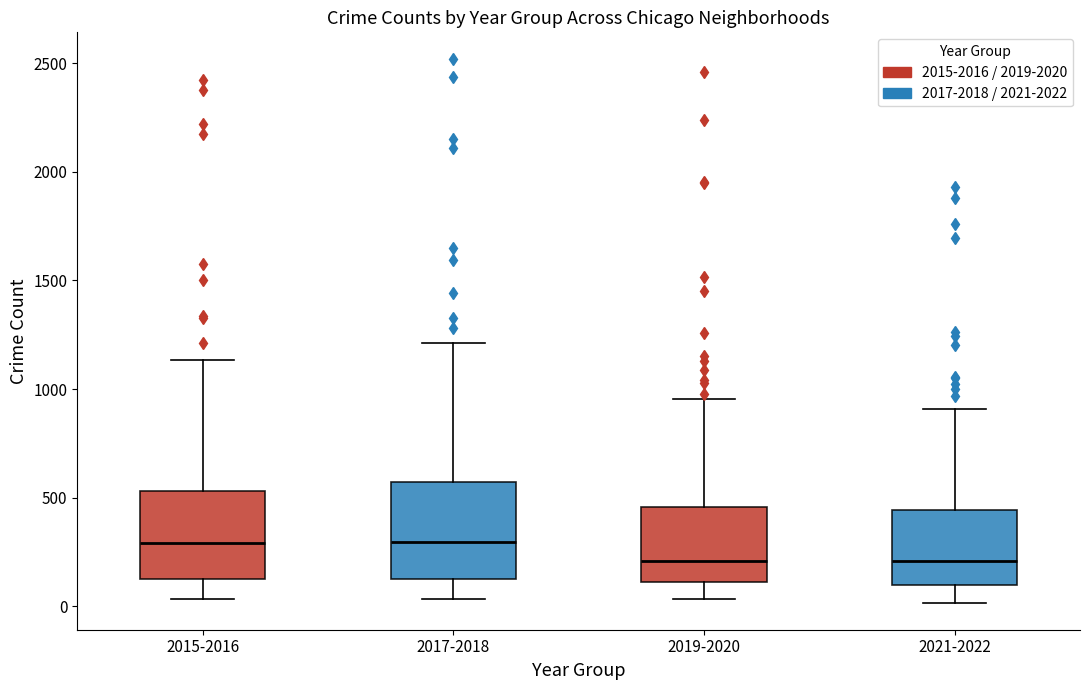

Where is the lower edge of the box for 2017-2018 on the y-axis? The values are not printed on the chart, so give them approximately, as read against the axis.

150